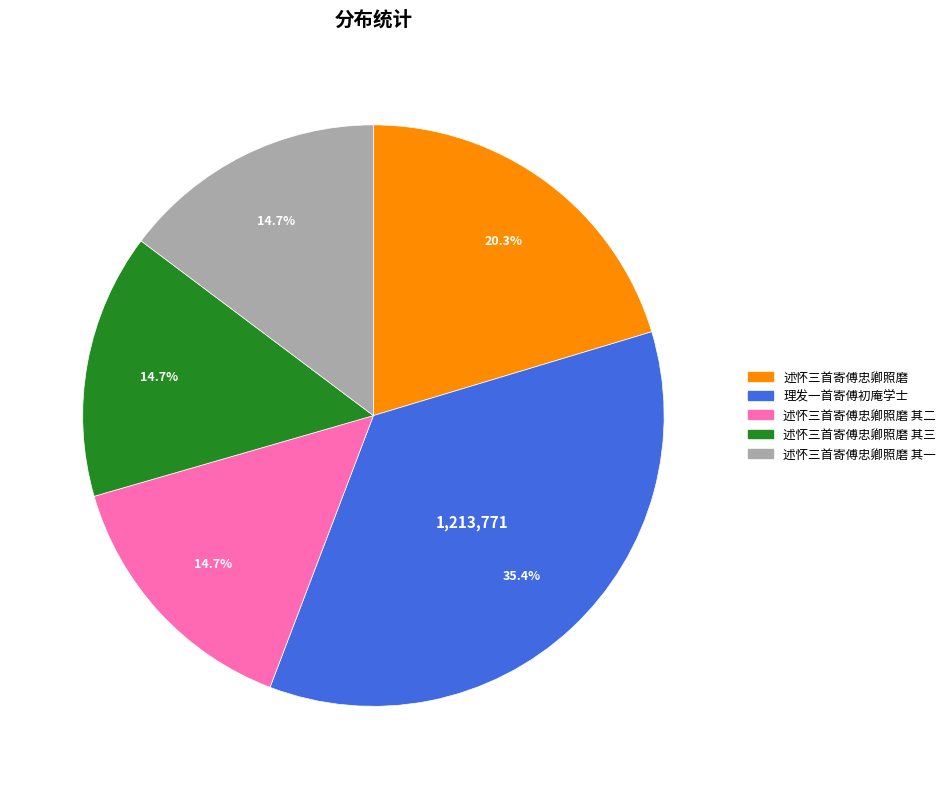

Is there any slice that represents more than half of the pie?

No